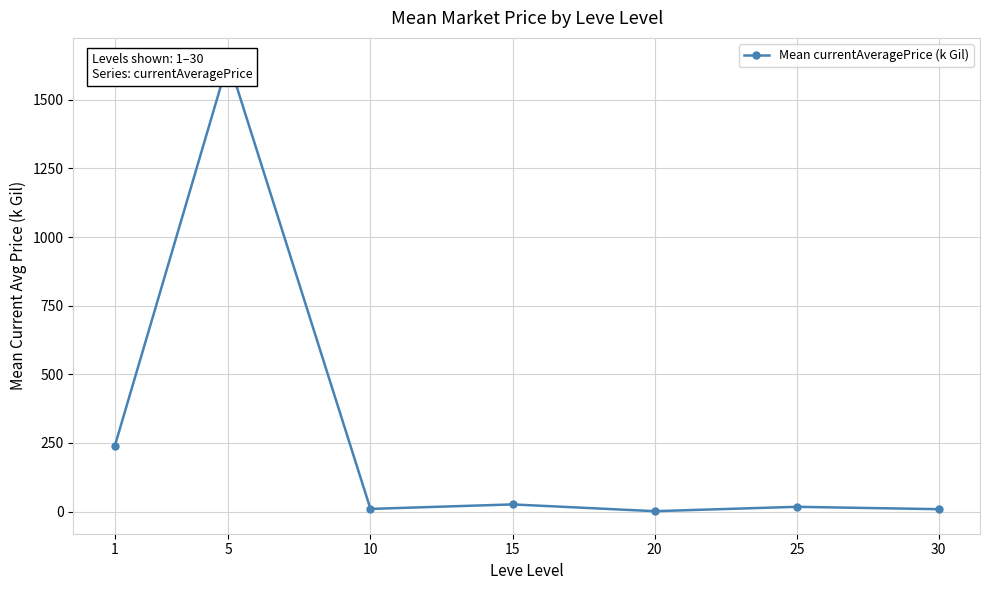

List the labels in order of value, largest first.

5, 1, 15, 25, 10, 30, 20